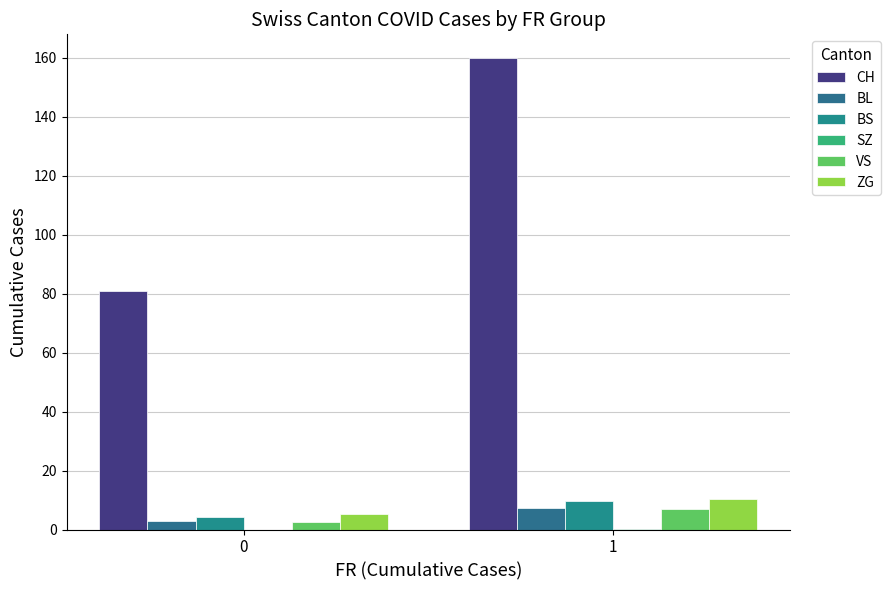

Reading right to left, what are all the values shown in this chart?

CH: 160.0	81.0
BL: 7.3	2.8
BS: 9.7	4.2
SZ: 0.3	0.0
VS: 7.0	2.6
ZG: 10.3	5.2